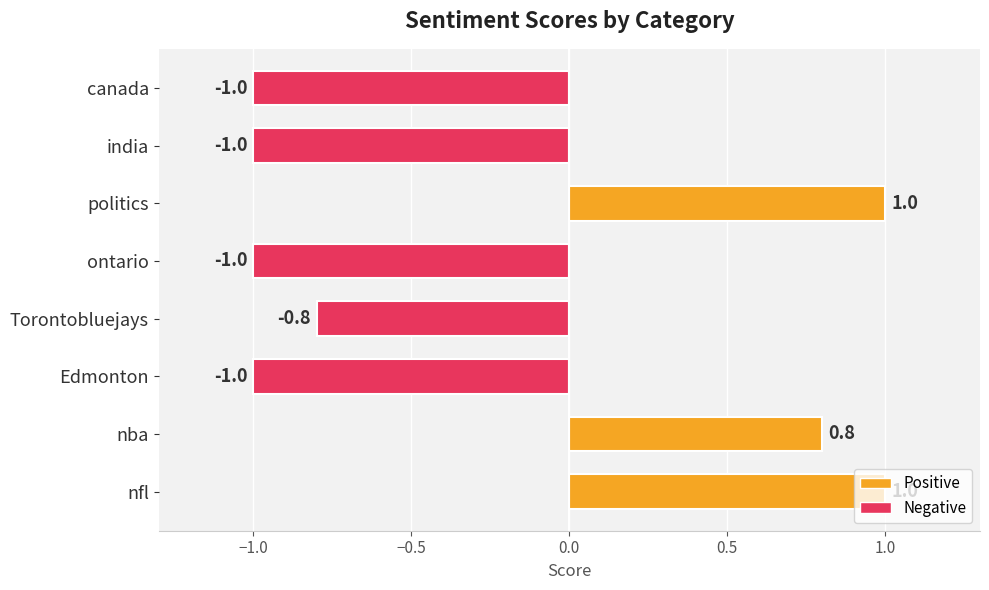

What value does the data have at ontario?

-1.0